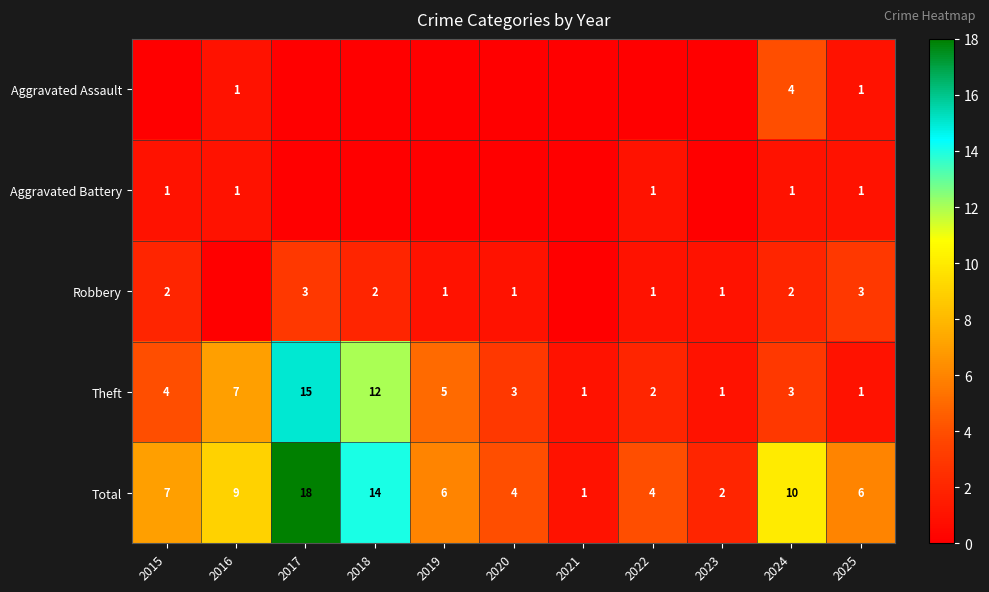

What is the highest value of the Theft series?

15